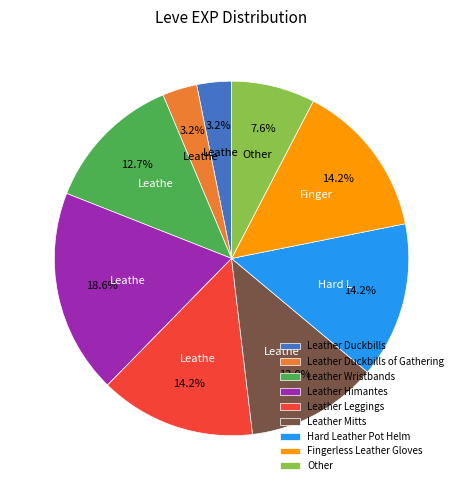

How much of the chart is everything except Leather Duckbills of Gathering?

96.8%